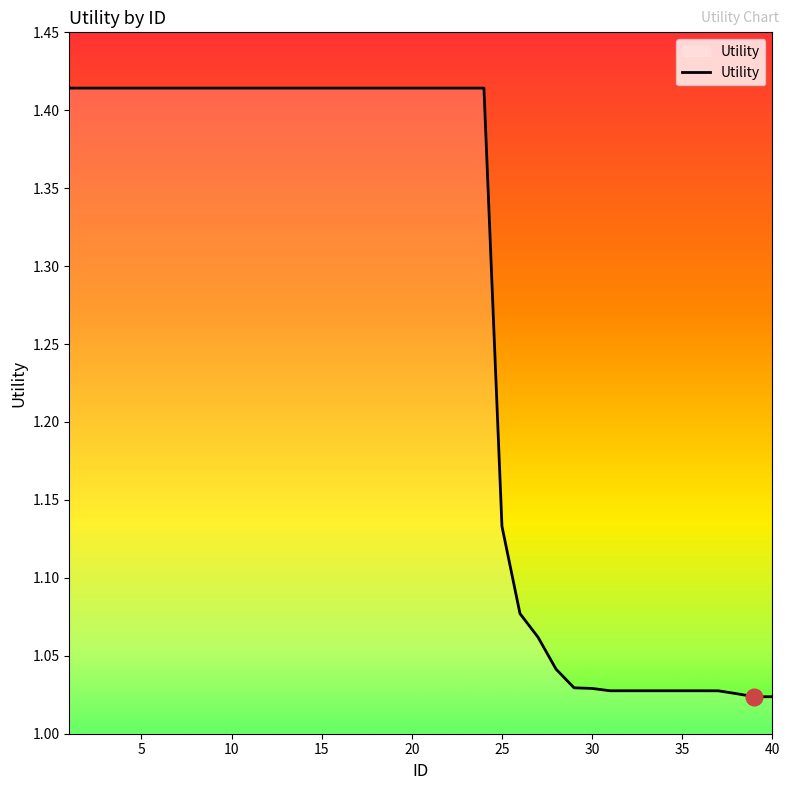

What is the difference between the maximum and minimum values?

0.4